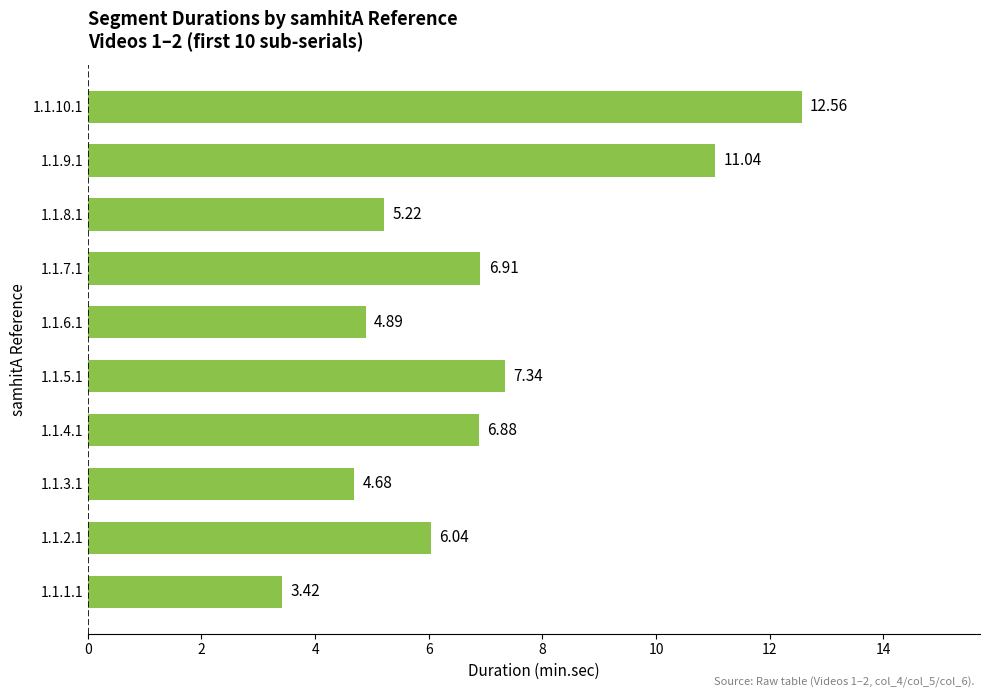

Which has a higher value, 1.1.8.1 or 1.1.2.1?

1.1.2.1